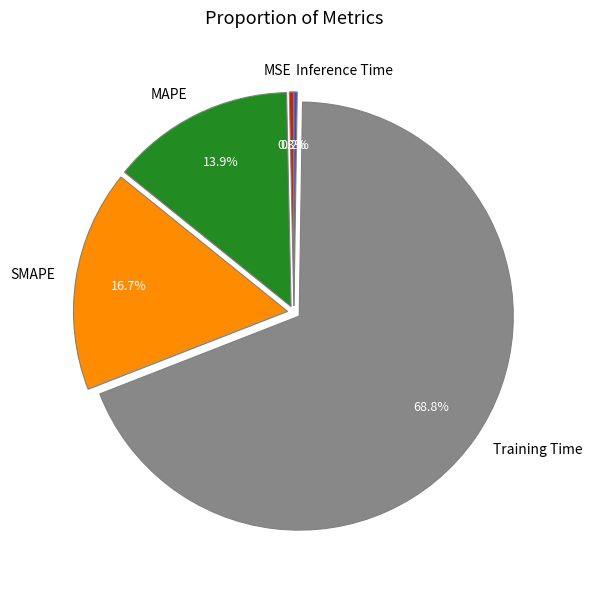

To the nearest percent, what portion does SMAPE represent?

17%